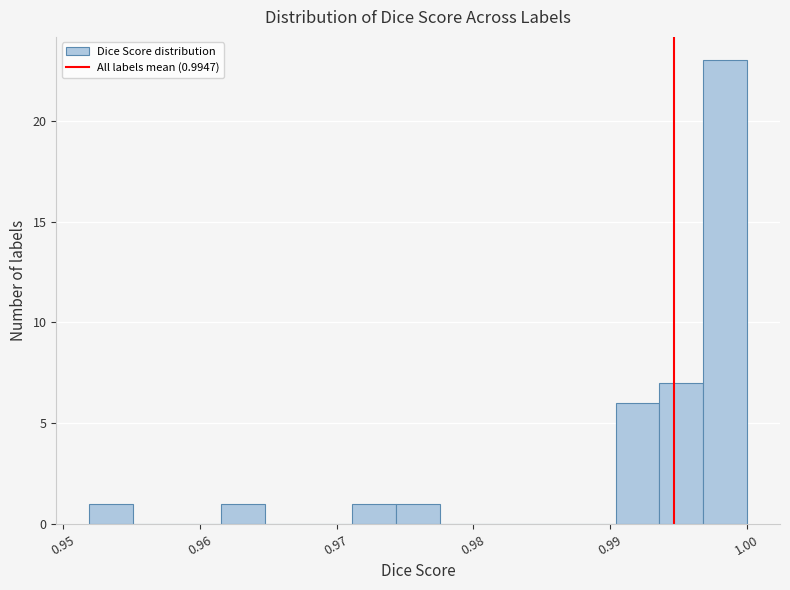

Around what value on the x-axis is the tallest bar? Give the approximate position of its centre, as read against the axis.

0.998